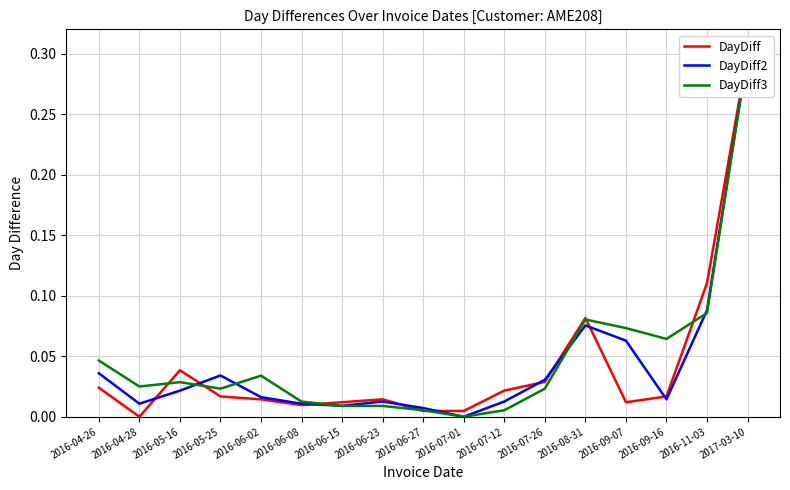

True or false: DayDiff3 and DayDiff2 cross at least once.

True